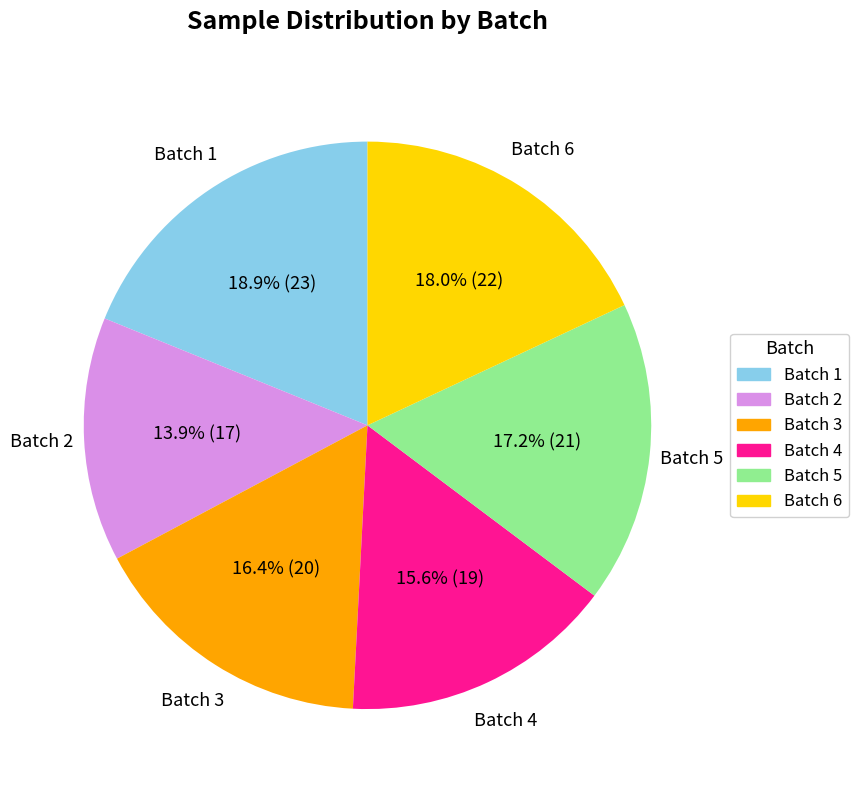

Is there a majority slice in this chart?

No